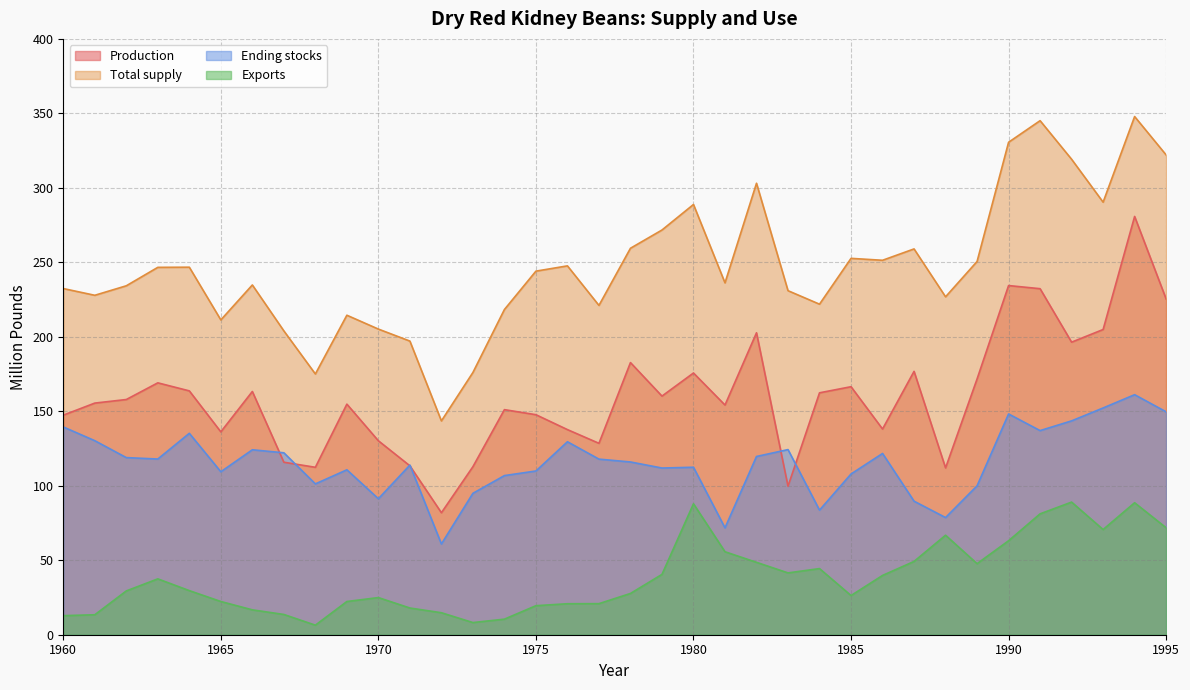

Rank the series by their maximum value, from lowest to highest.

Exports, Ending stocks, Production, Total supply